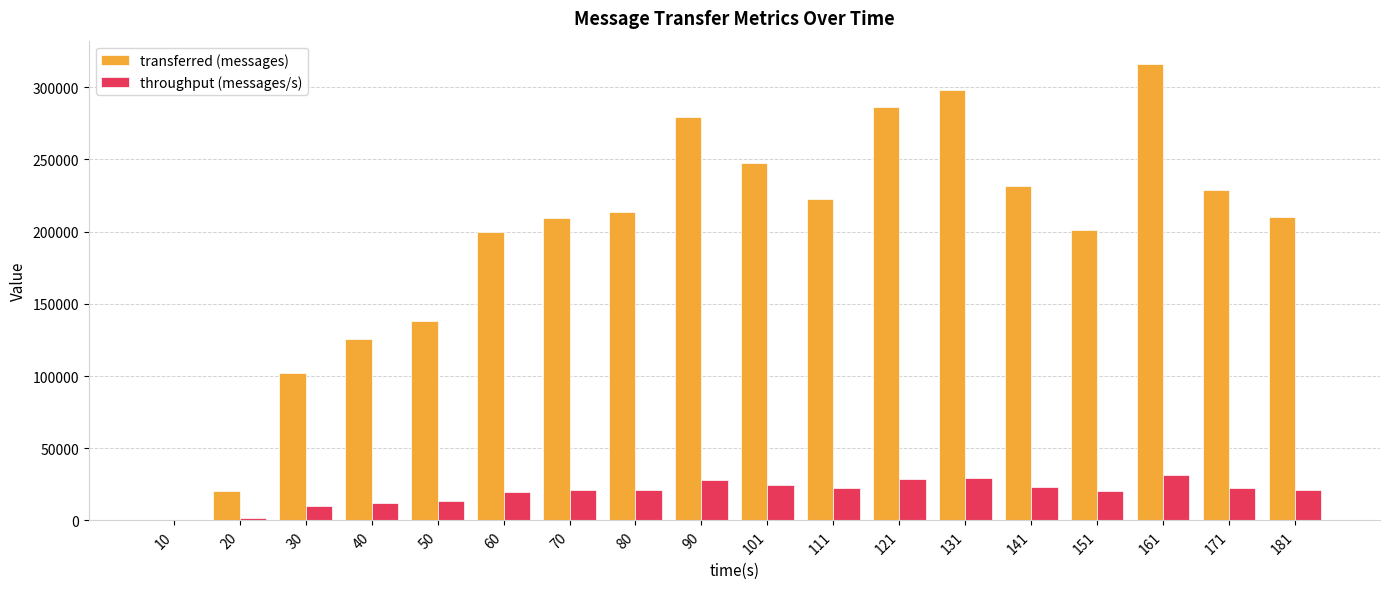

At which category does the chart reach its peak across all series?

161